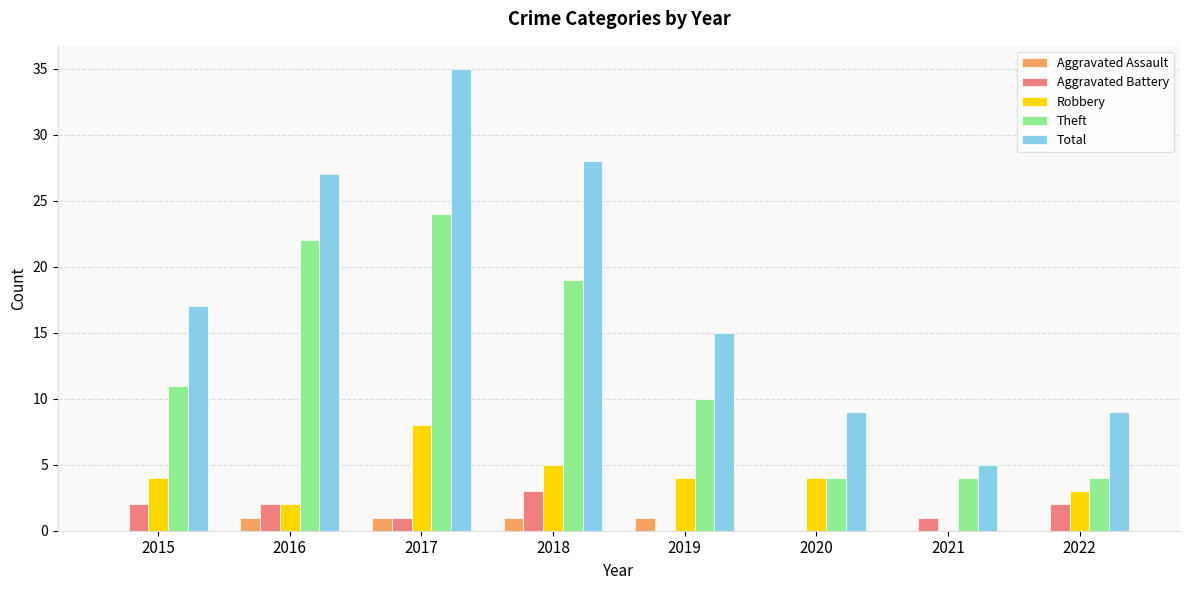

What is the greatest value displayed?

35